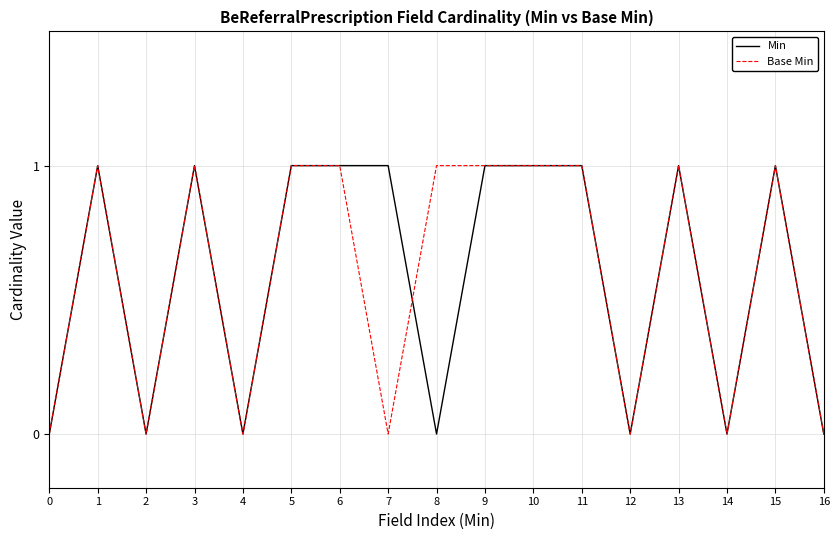

True or false: Min has a value of 0 at 2.

True